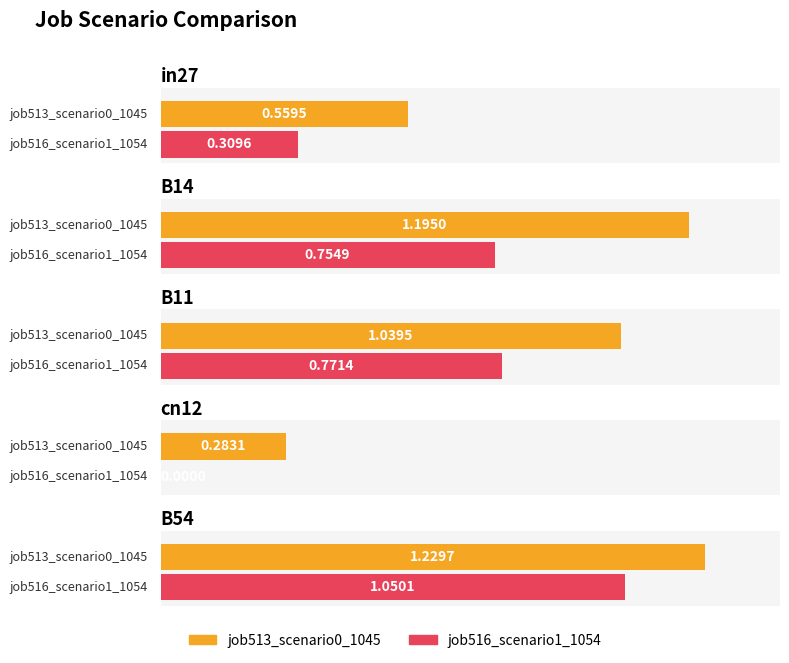

Is it true that job516_scenario1_1054 equals 0.8 at B14?

True